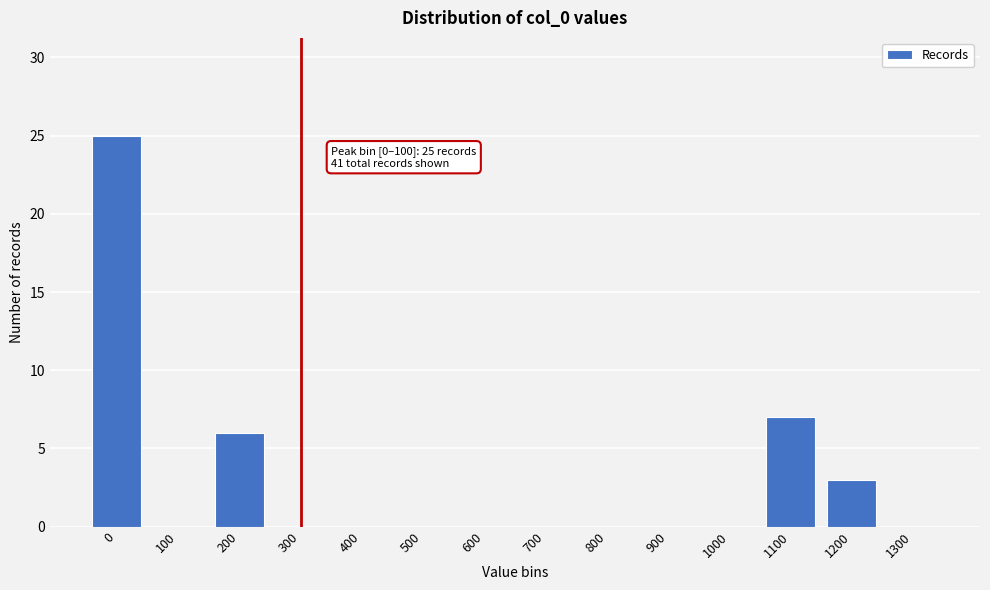

Reading right to left, list all the values displayed in this chart.

1300=0	1200=3	1100=7	1000=0	900=0	800=0	700=0	600=0	500=0	400=0	300=0	200=6	100=0	0=25